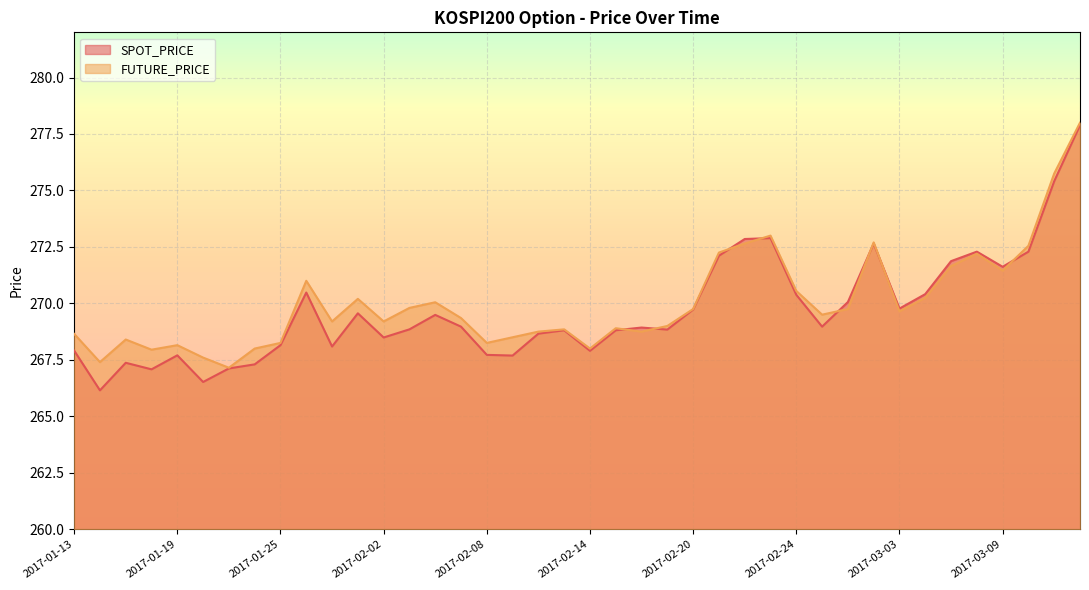

Reading left to right, transcribe all the data shown in this chart.

SPOT_PRICE: 267.9	266.1	267.4	267.1	267.7	266.5	267.1	267.3	268.1	270.5	268.1	269.6	268.5	268.9	269.5	269.0	267.7	267.7	268.7	268.8	267.9	268.8	268.9	268.8	269.7	272.1	272.9	272.9	270.4	269.0	270.1	272.6	269.8	270.4	271.9	272.3	271.6	272.3	275.4	277.9
FUTURE_PRICE: 268.6	267.4	268.4	267.9	268.1	267.6	267.1	268.0	268.2	271.0	269.2	270.2	269.2	269.8	270.1	269.4	268.2	268.5	268.8	268.9	268.0	268.9	268.8	269.0	269.8	272.2	272.6	273.0	270.6	269.5	269.8	272.7	269.6	270.2	271.6	272.2	271.4	272.6	275.8	278.0